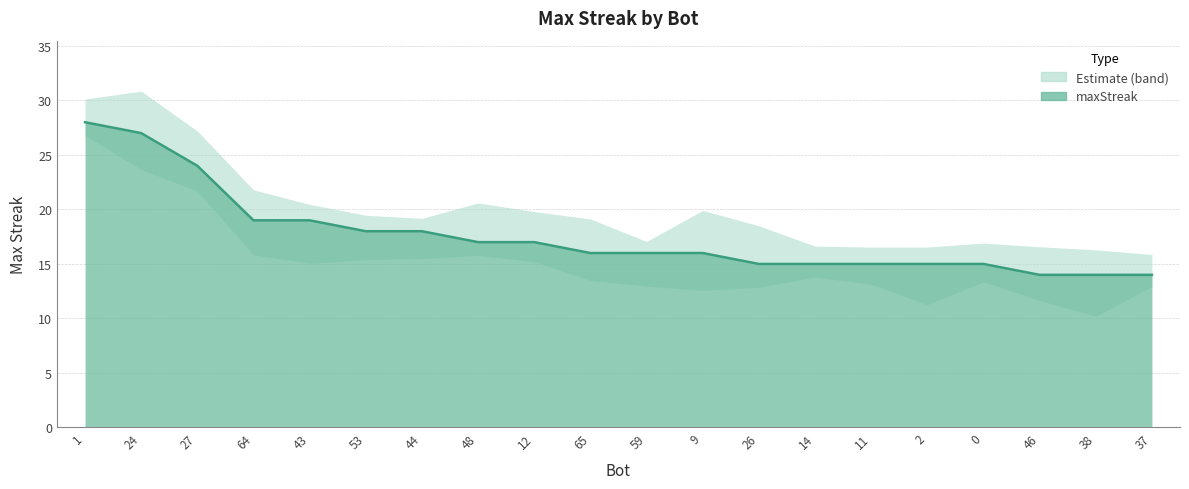

List the labels in order of value, smallest first.

46, 38, 37, 26, 14, 11, 2, 0, 65, 59, 9, 48, 12, 53, 44, 64, 43, 27, 24, 1